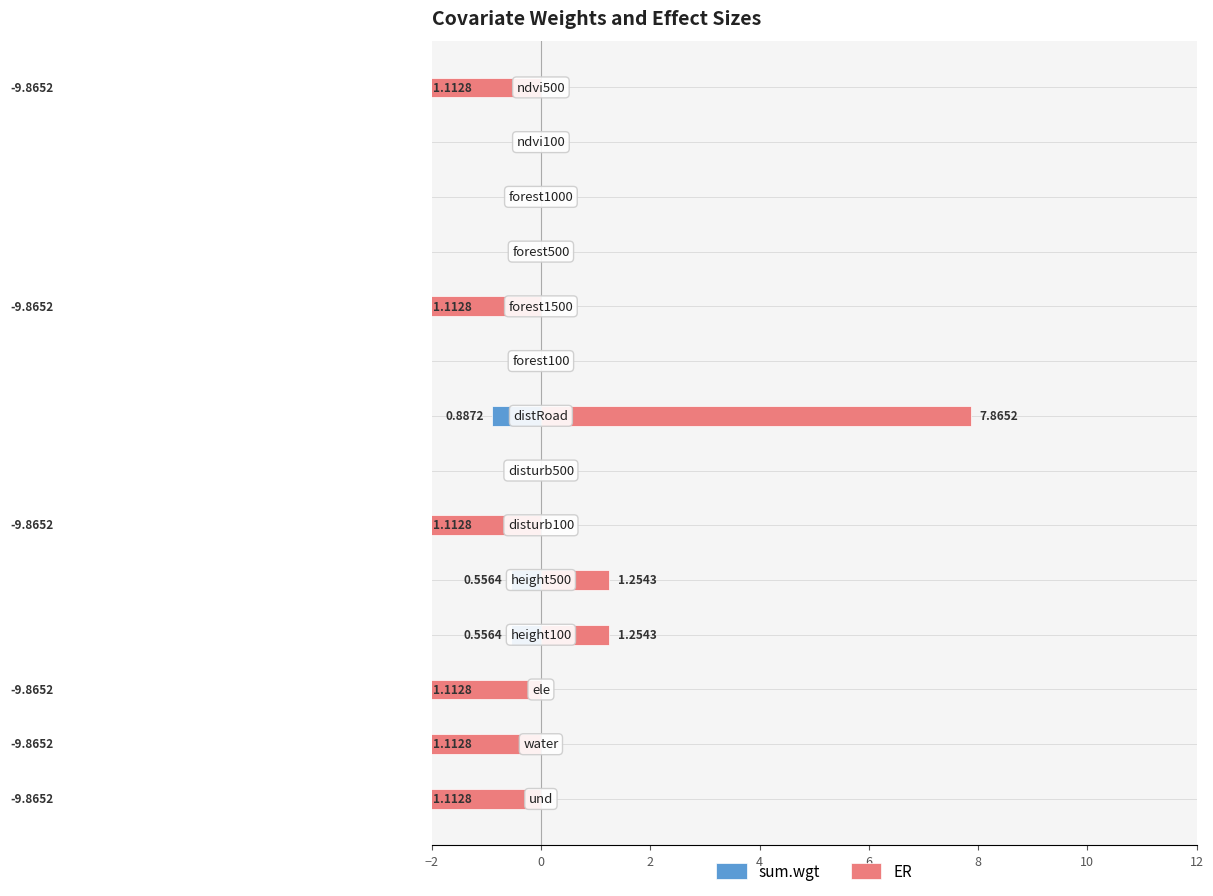

Between 9 and 10, which is larger?

10